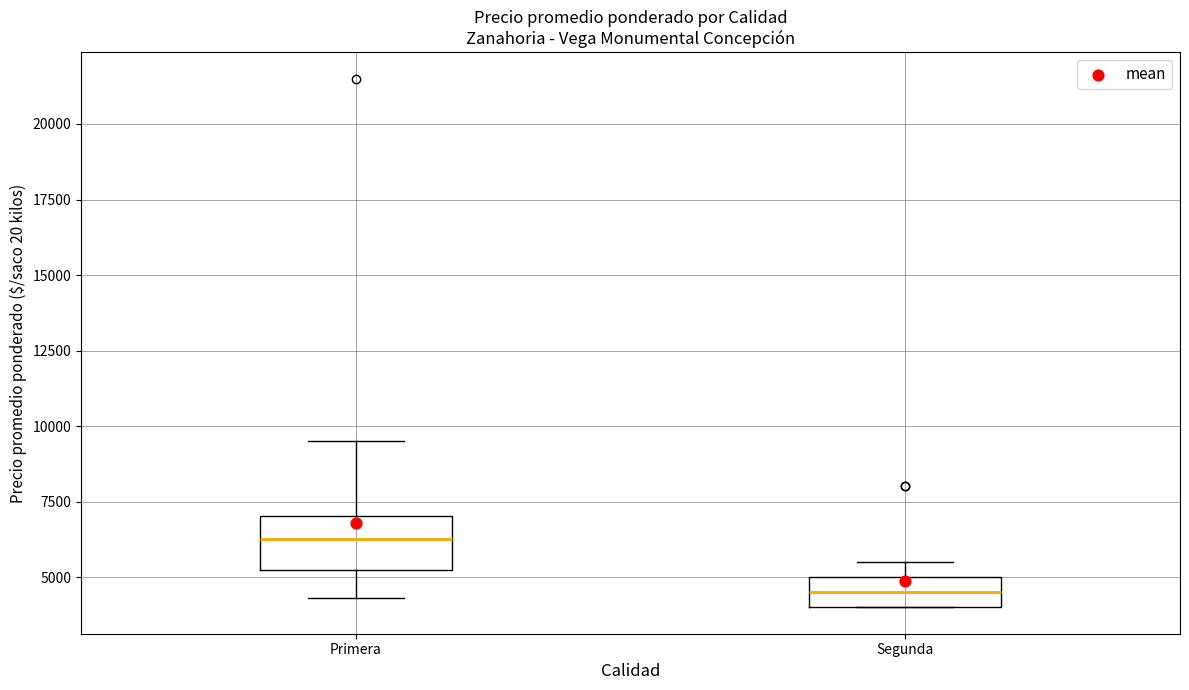

Reading left to right, transcribe this box plot: for each box, give where its median line is, the range the box spans, and where its two whiskers end, as read against the y-axis. The values are not printed on the chart, so give them approximately, as read against the axis.

Primera: median 6500, box 5500 to 7000, whiskers 4500 to 9500
Segunda: median 4500, box 4000 to 5000, whiskers 4000 to 5500